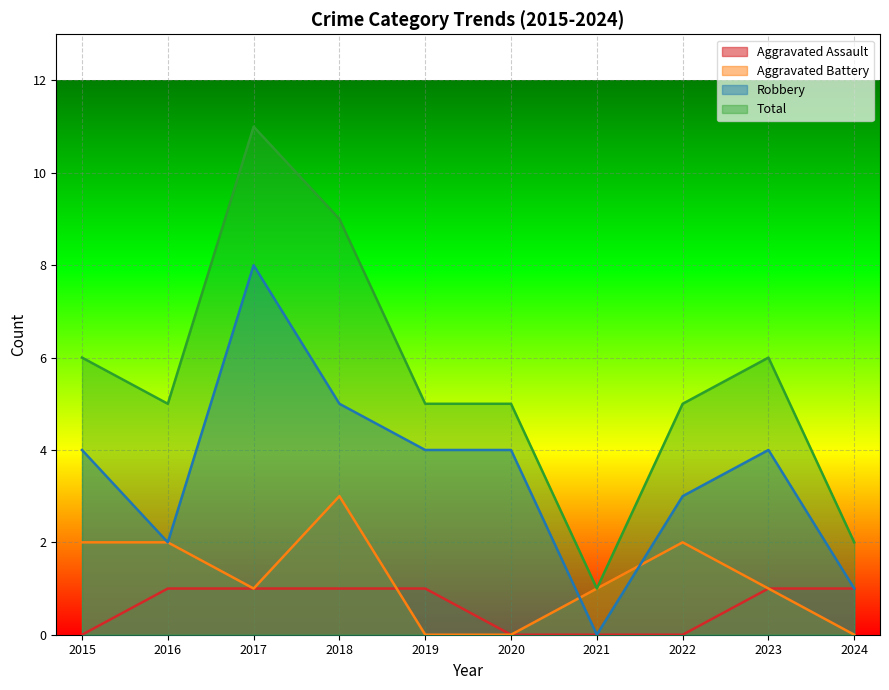

How many data points in Robbery are less than 4?

4